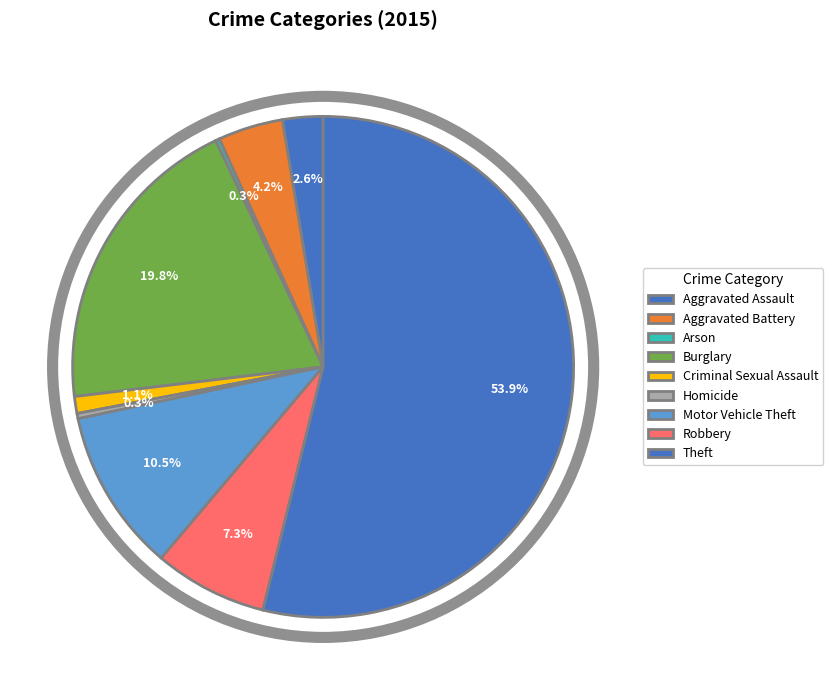

Is Arson the majority of the pie?

No